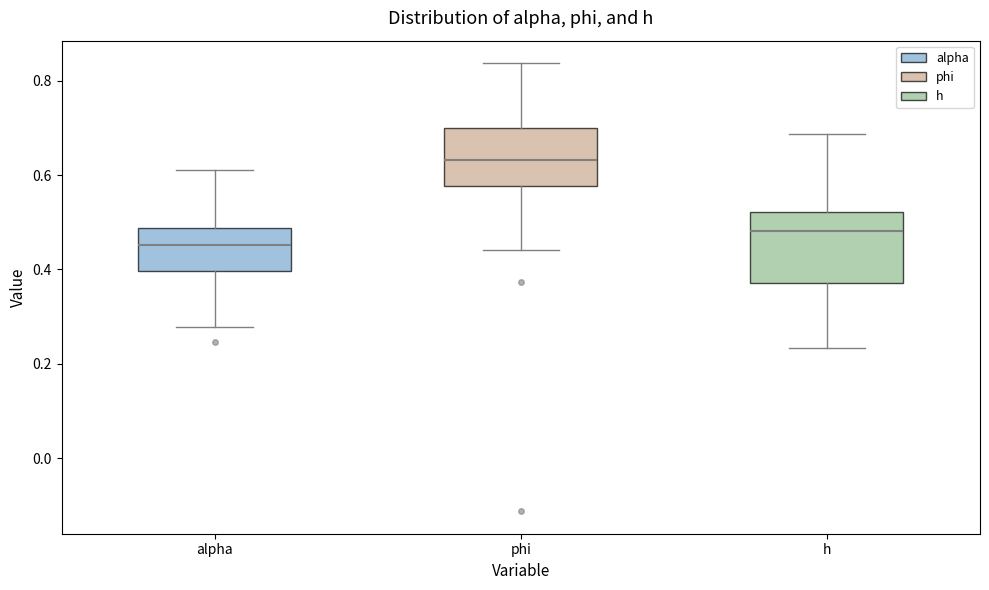

Reading left to right, transcribe this box plot: for each box, give where its median line is, the range the box spans, and where its two whiskers end, as read against the y-axis. The values are not printed on the chart, so give them approximately, as read against the axis.

alpha: median 0.46, box 0.40 to 0.48, whiskers 0.28 to 0.62
phi: median 0.64, box 0.58 to 0.70, whiskers 0.44 to 0.84
h: median 0.48, box 0.38 to 0.52, whiskers 0.24 to 0.68